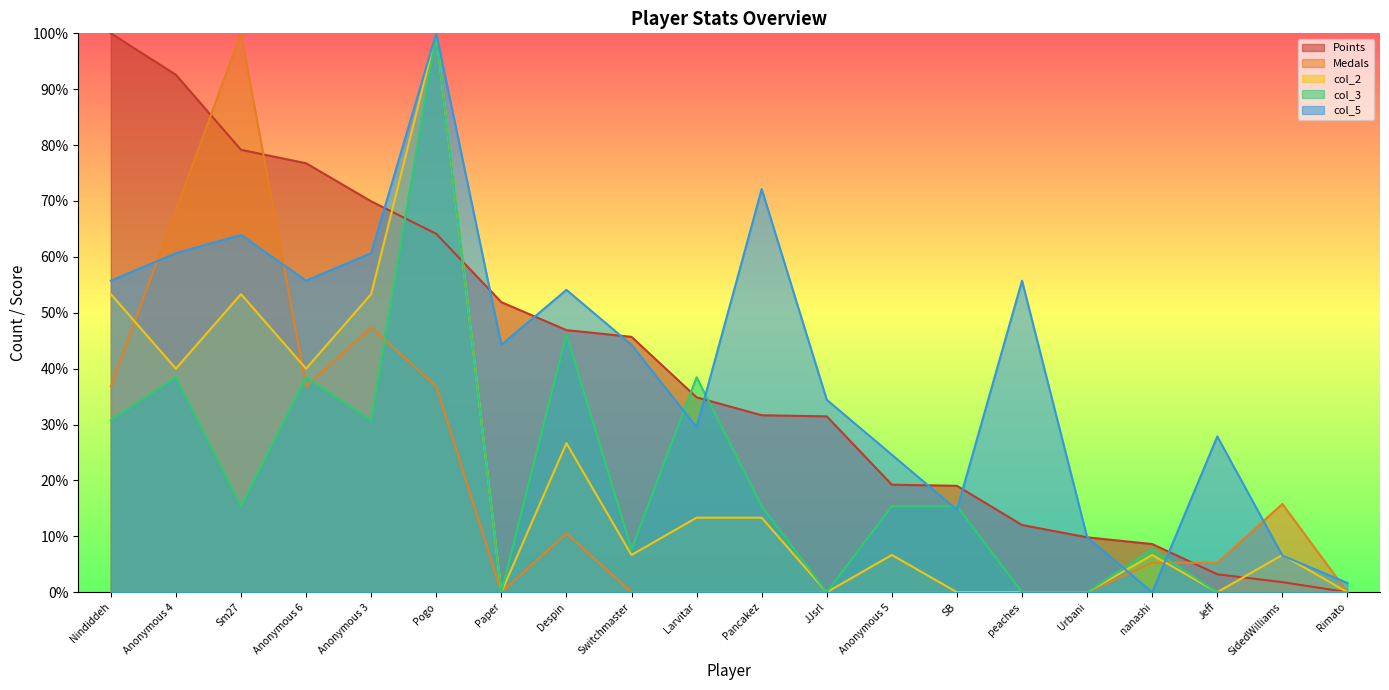

Which series has the widest spread of values?

Points